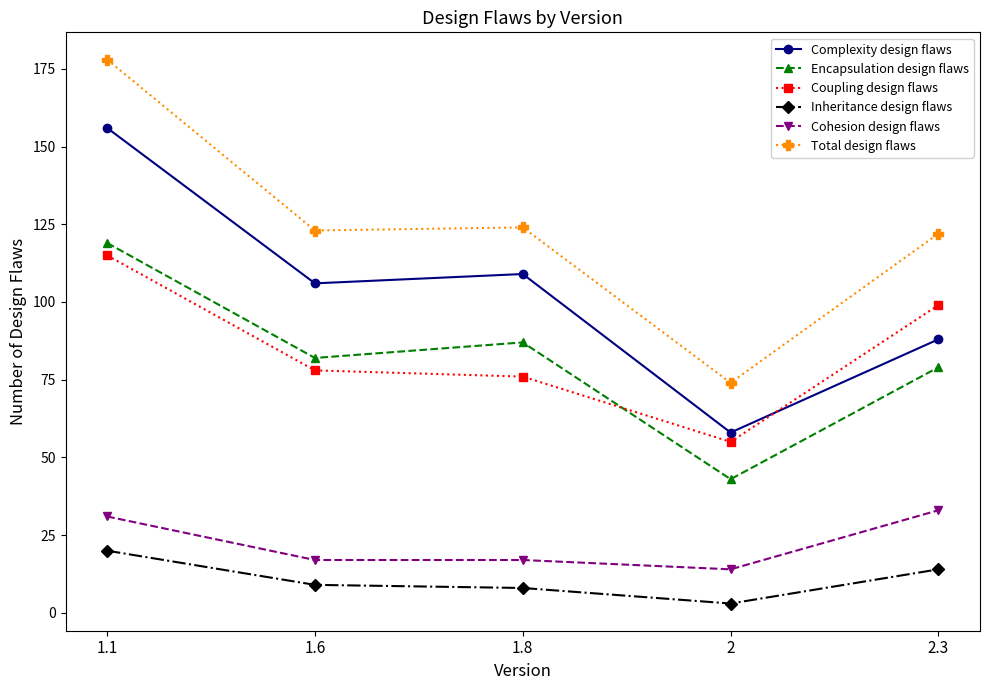

Is it true that Total design flaws equals 178 at 1.1?

True